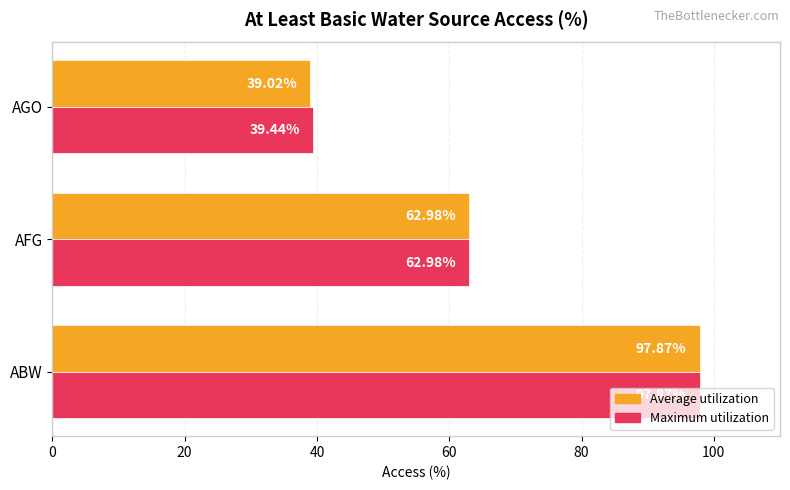

Which series has the largest total across all categories?

Maximum utilization